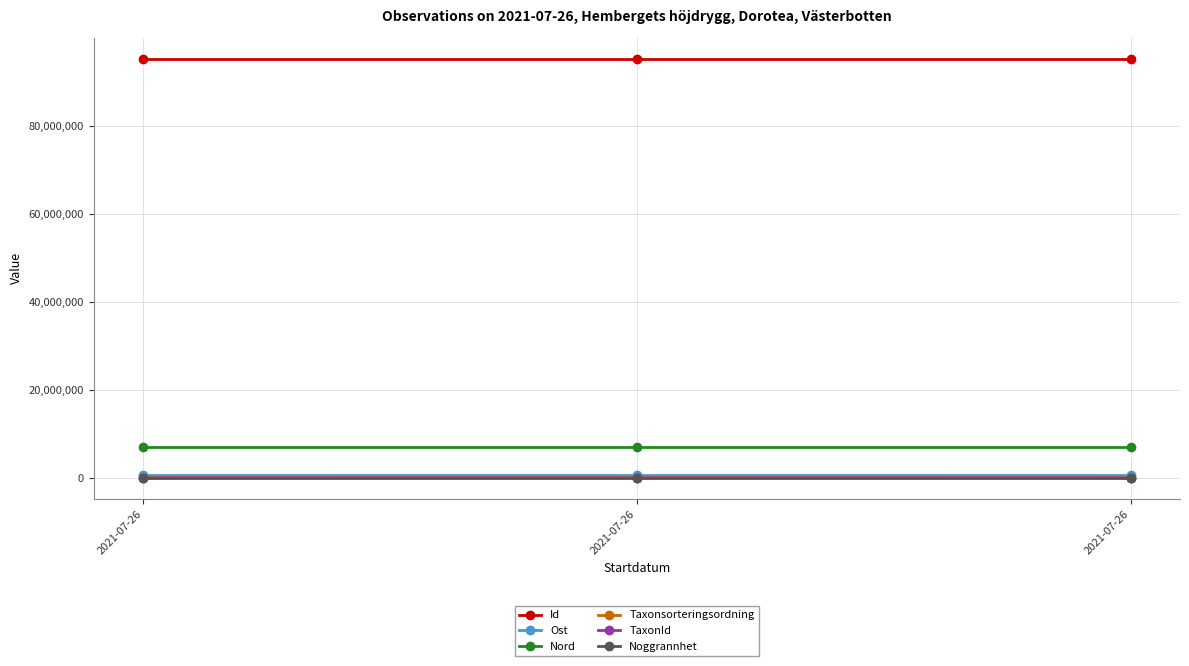

The TaxonId series shows 6425.0 at 2021-07-26. True or false?

True